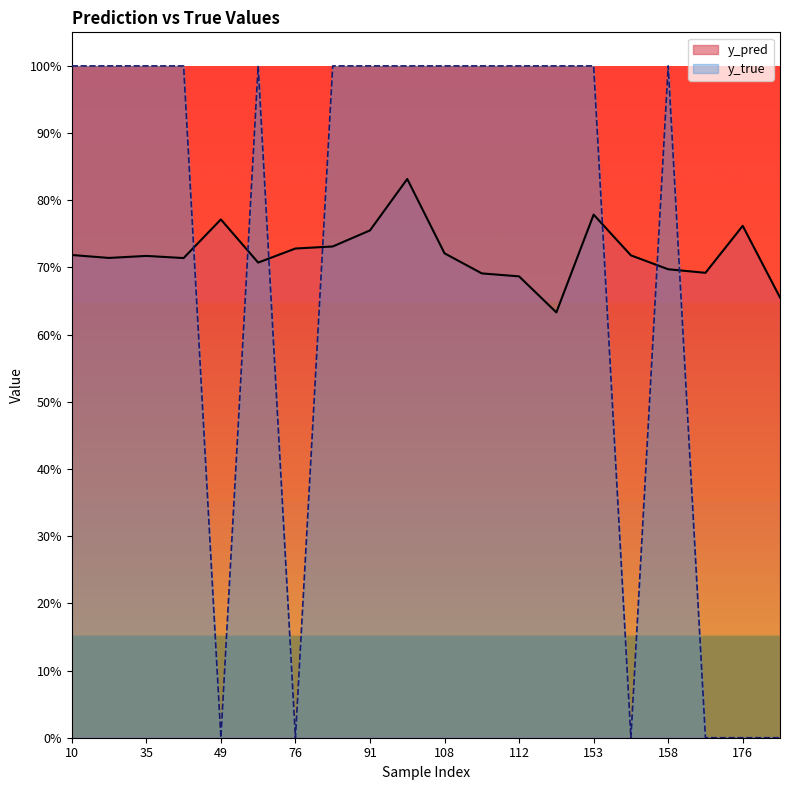

At which label does y_pred reach its minimum?

117